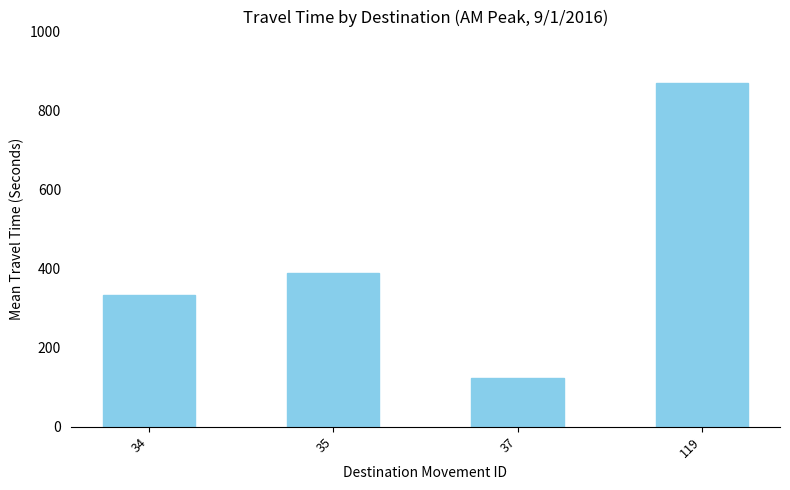

What is the value of the 1st bar from the left?

334